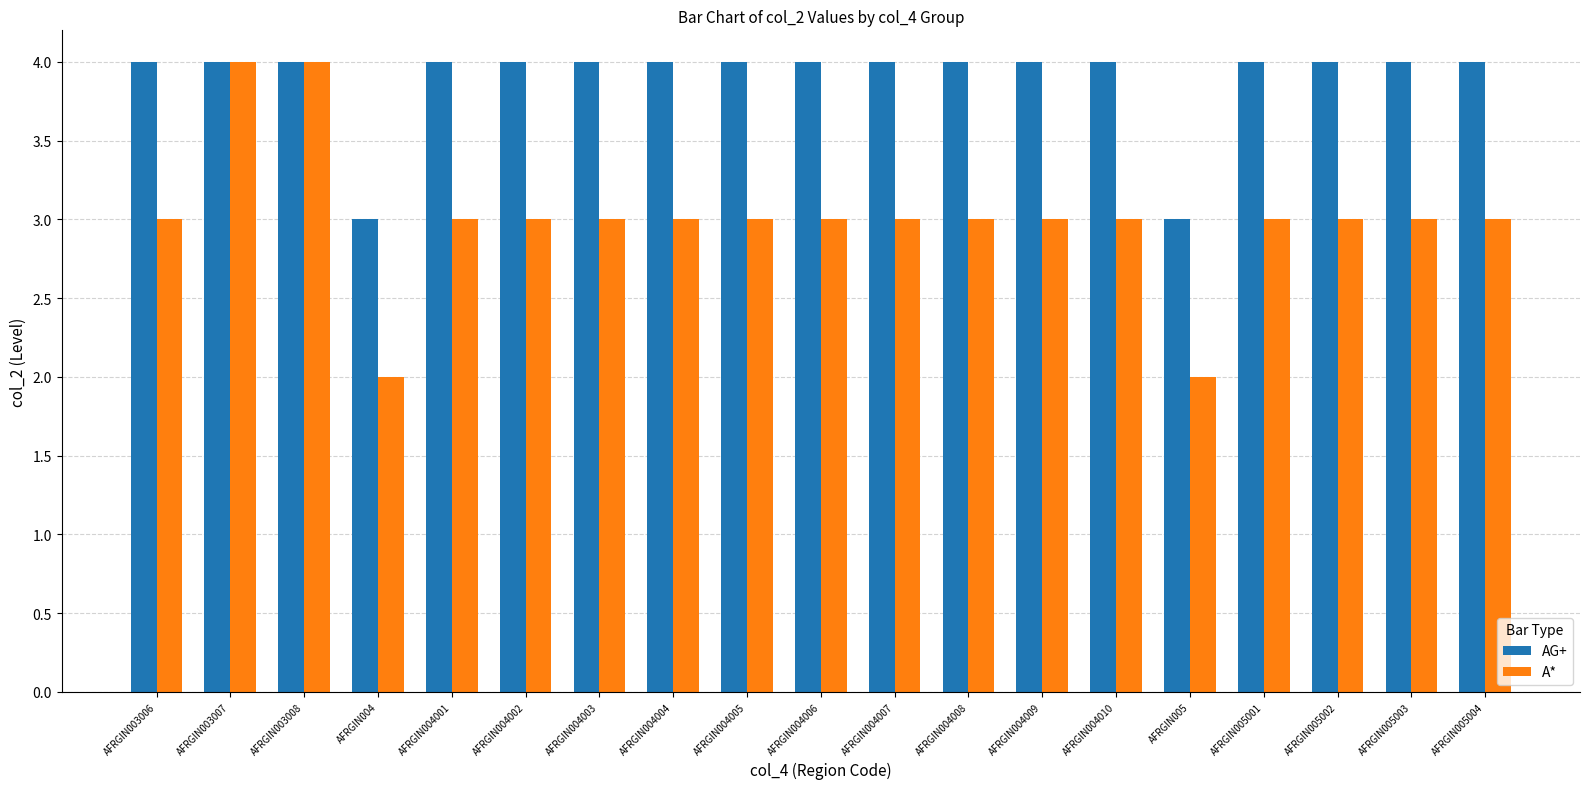

What are all the series names shown in the legend?

AG+, A*